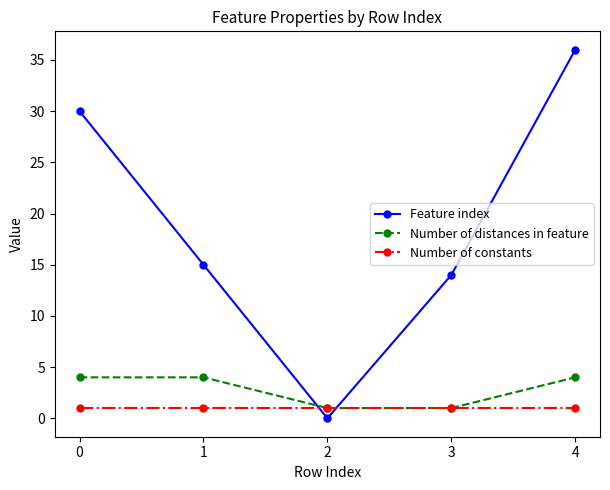

At how many categories does at least one series exceed 9?

4